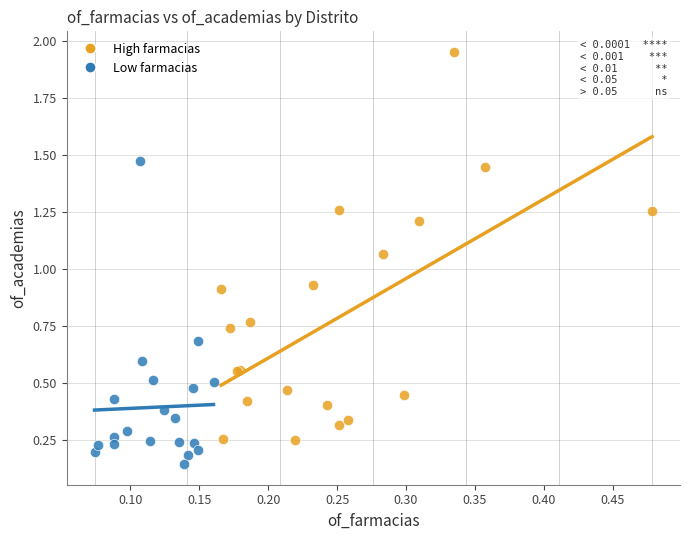

What are all the series names shown in the legend?

High farmacias, Low farmacias